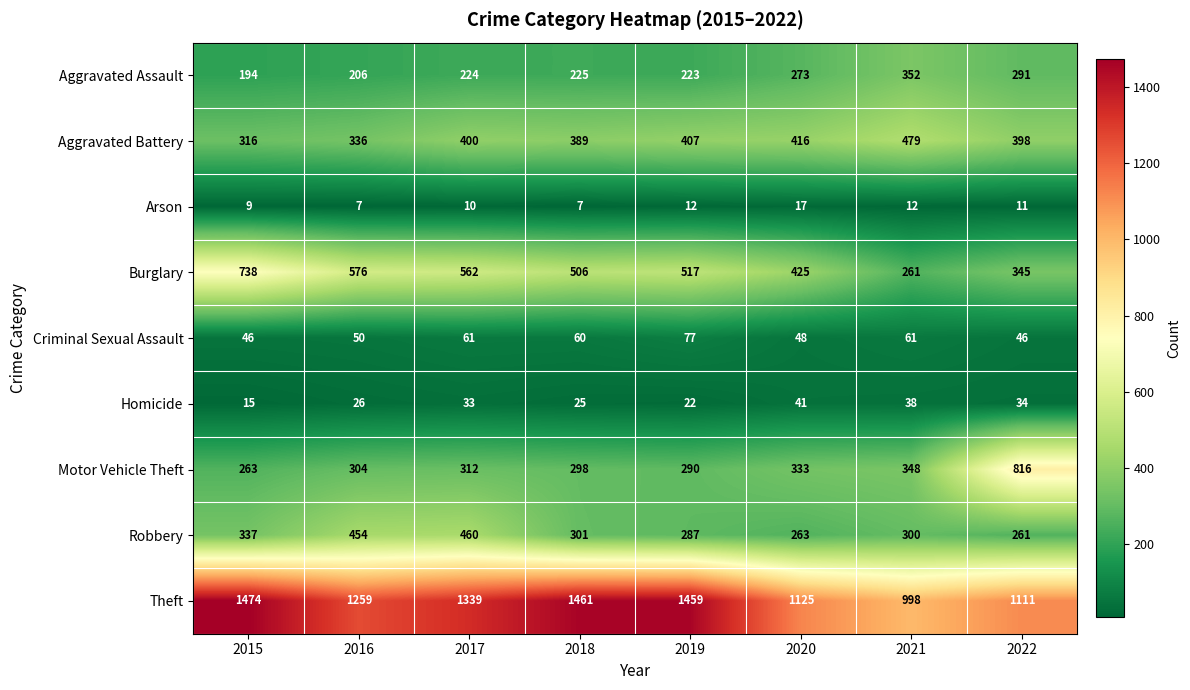

What is the greatest value displayed?

1474